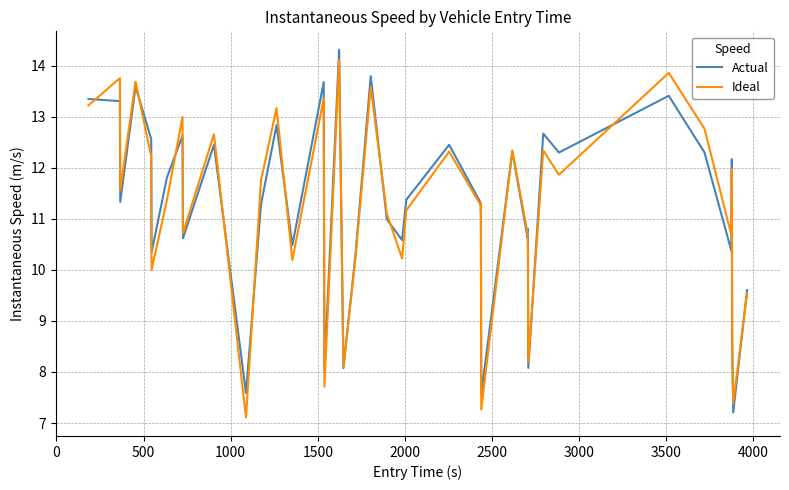

What is the minimum value for Actual?

7.2